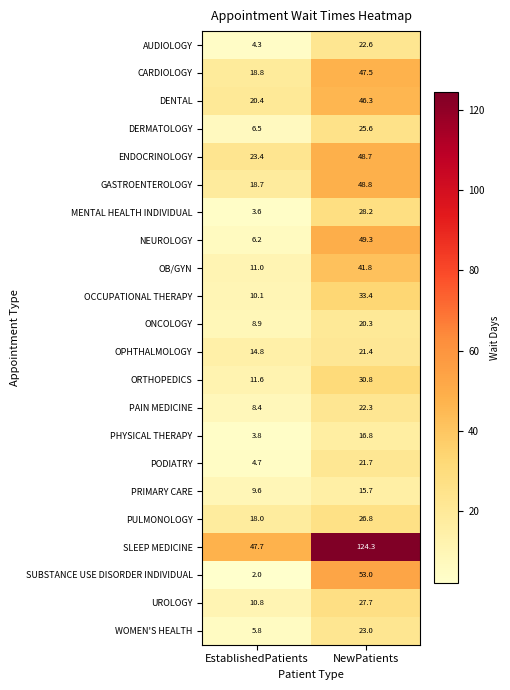

What is the spread (max minus min) of values at EstablishedPatients?

45.7